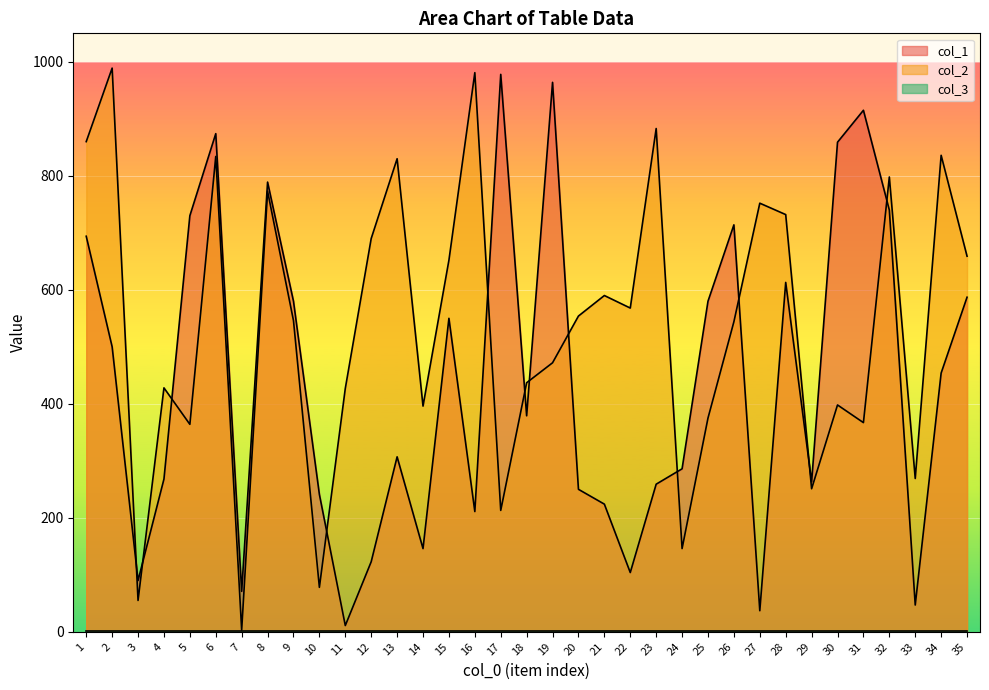

At which label does col_2 first exceed 546?

1